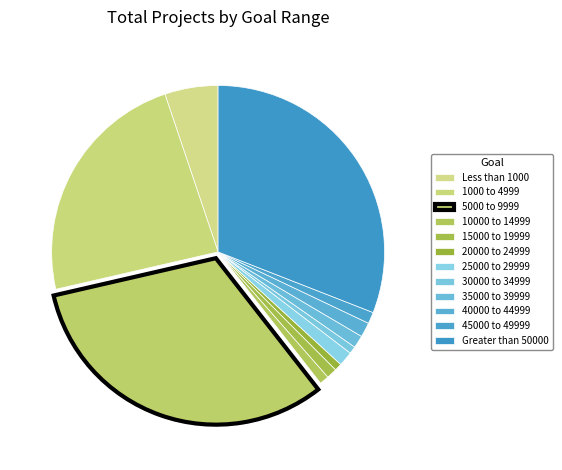

How many segments does this pie chart have?

12